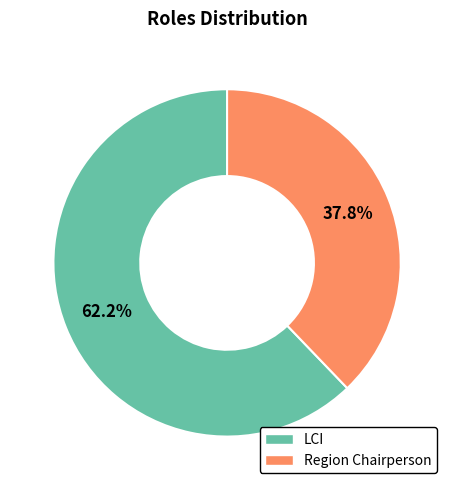

To the nearest percent, what portion does LCI represent?

62%